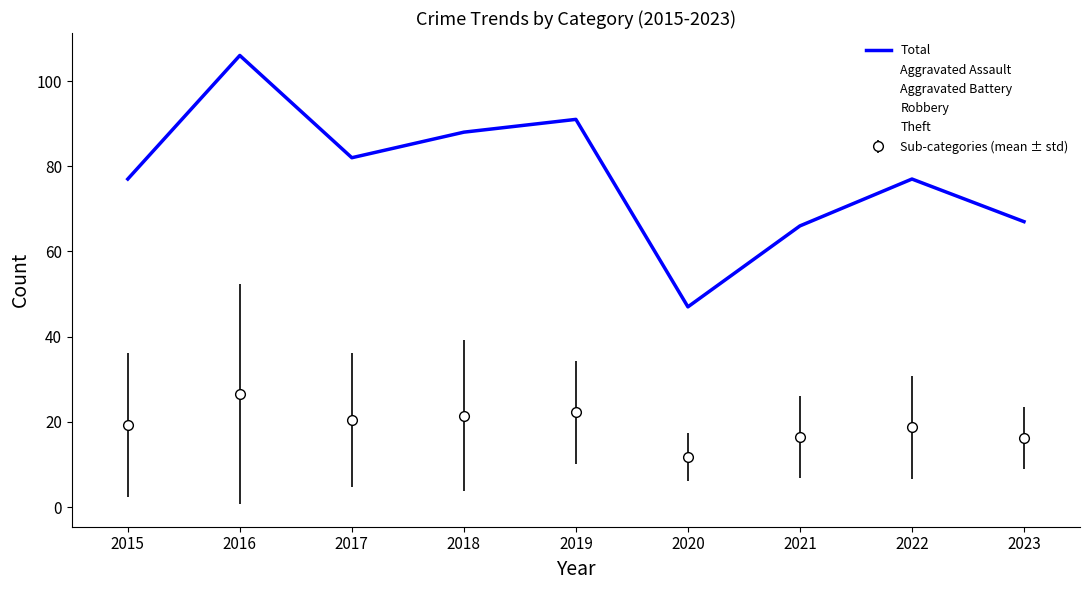

Is it true that Robbery equals 21.0 at 2017?

True